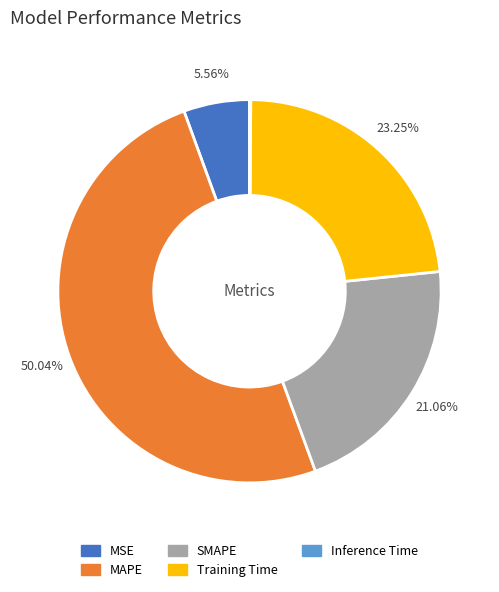

What percentage do MSE and MAPE together represent?

55.6%